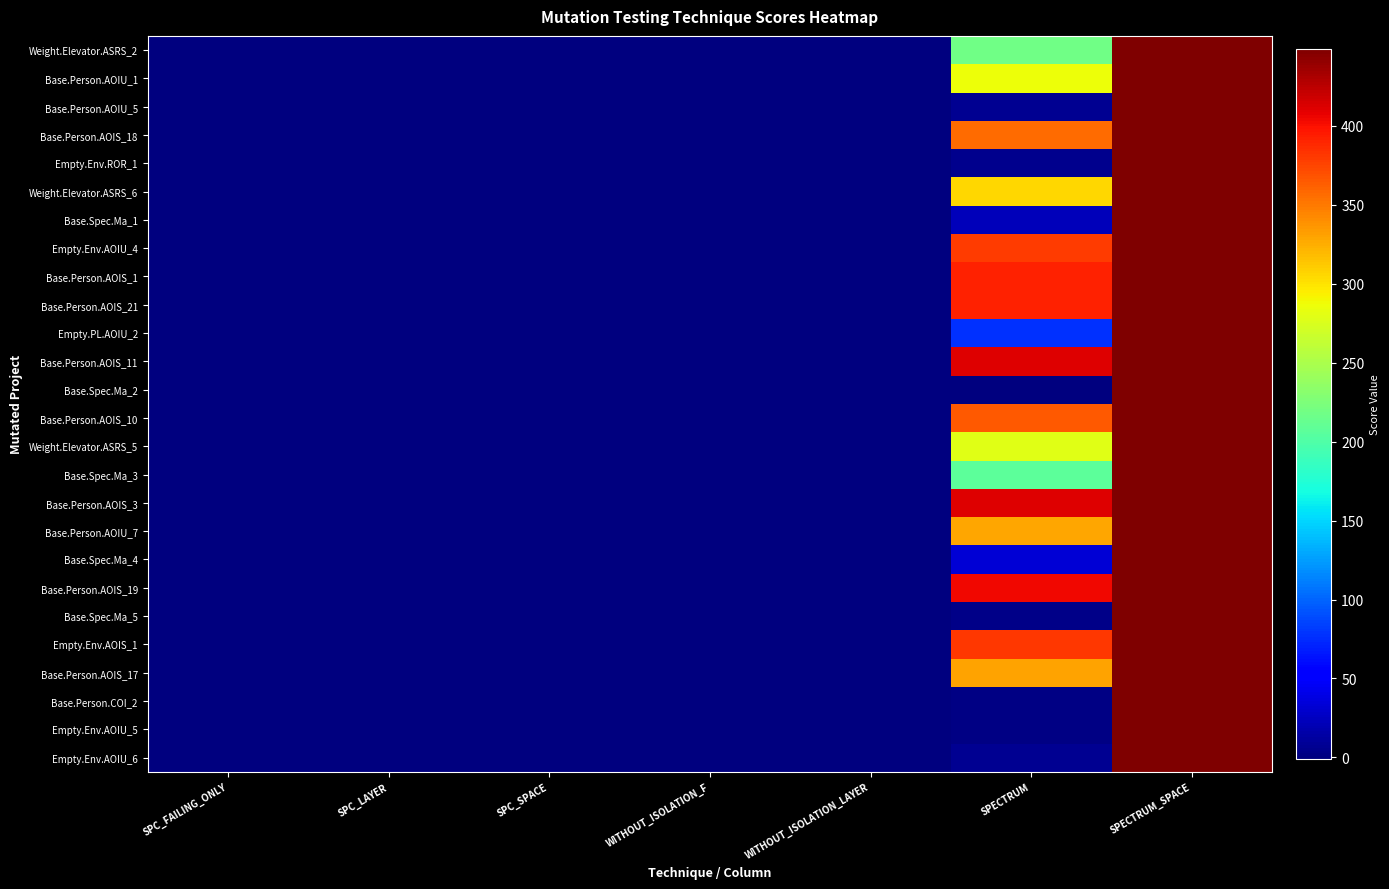

Which label corresponds to the smallest value in the chart?

SPC_FAILING_ONLY